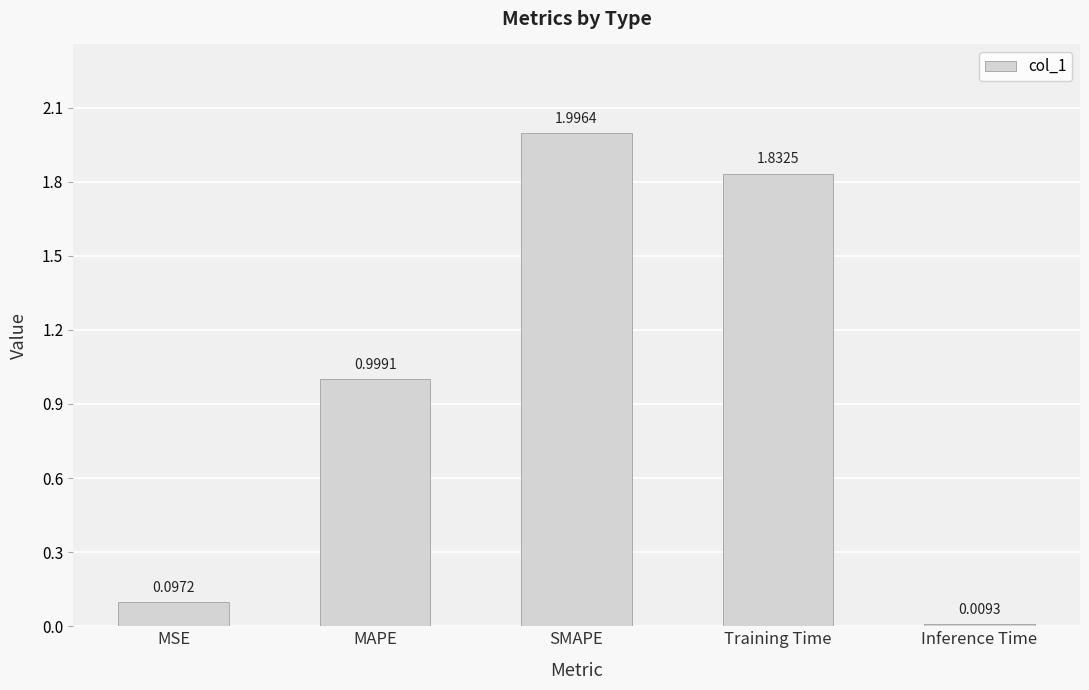

What is the difference between the values at MAPE and Inference Time?

1.0